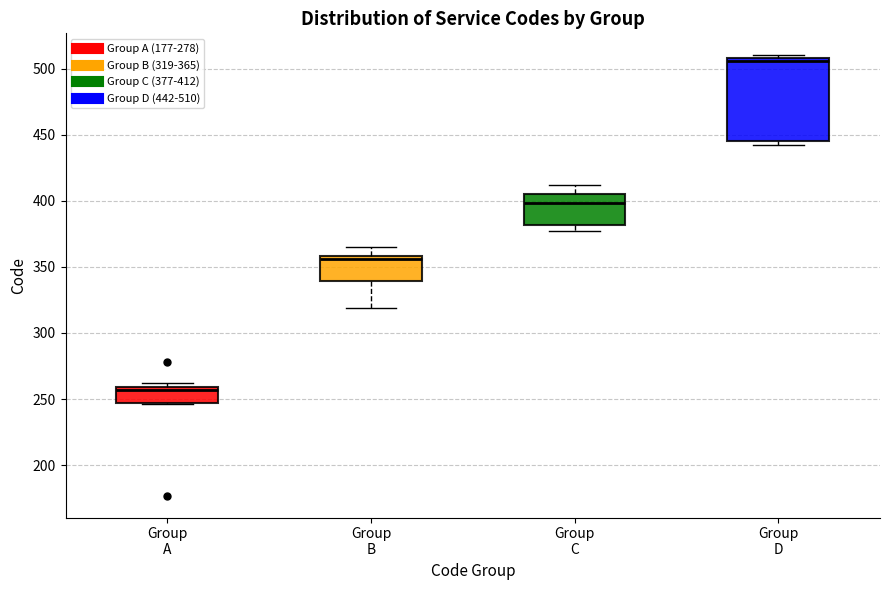

Which box has the highest median line?

Group D